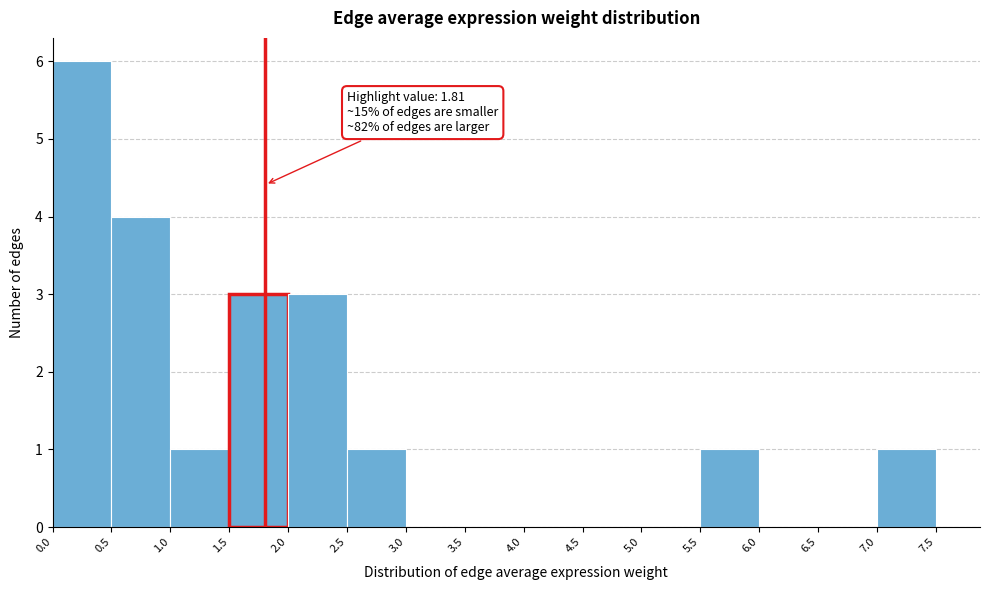

Which range on the x-axis has the tallest bar?

0.0 to 0.5